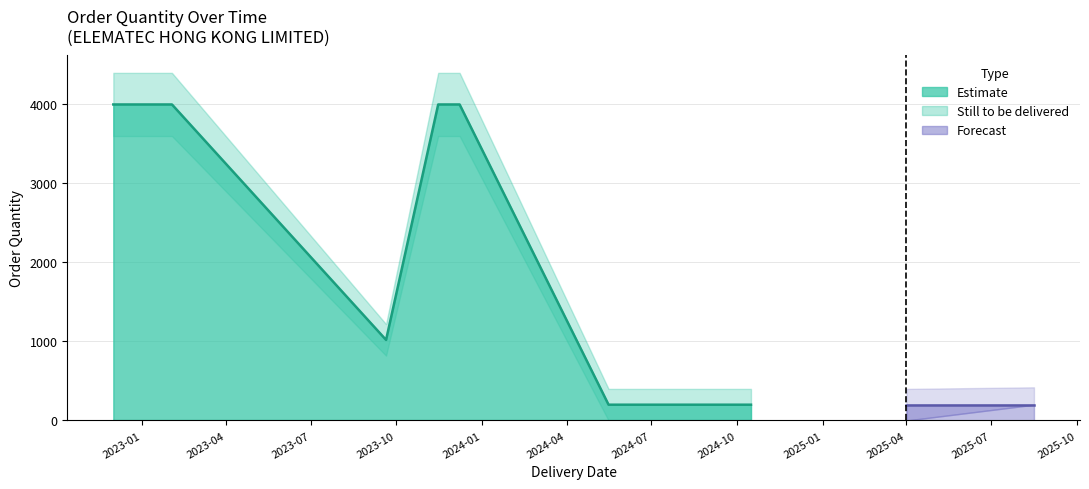

True or false: Order Quantity (EKPO) and Still to be delivered (qty) intersect in this chart.

False